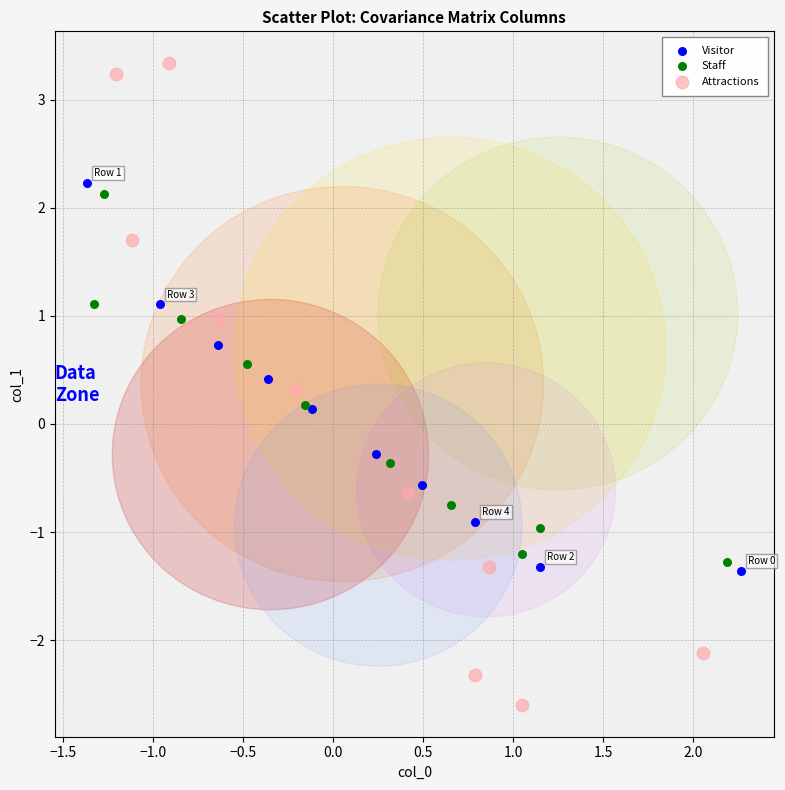

Which series contains the lowest Y value?

Attractions